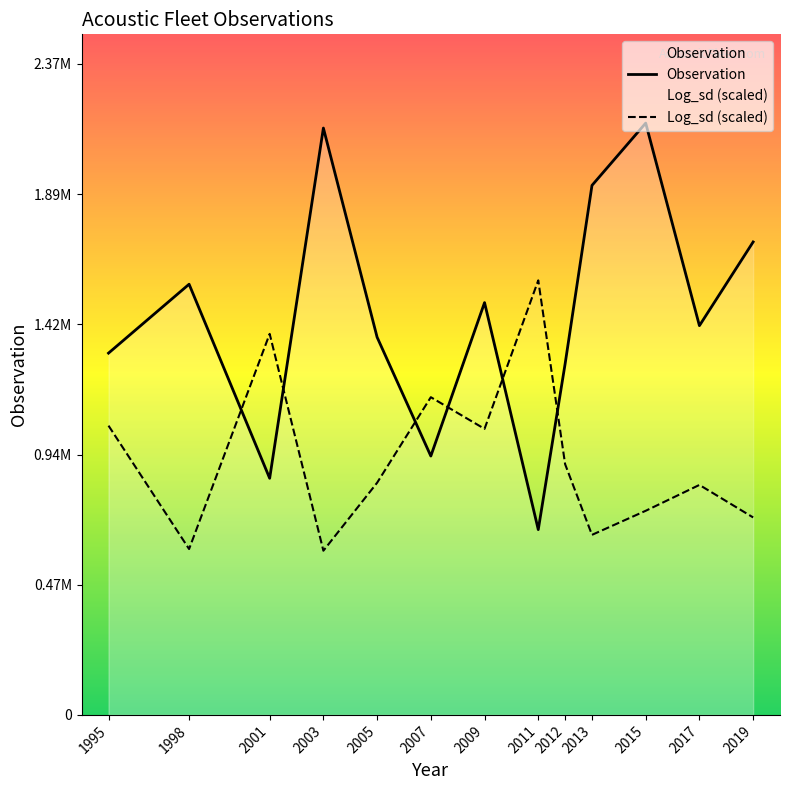

How many data points in Observation are above 1418000?

6